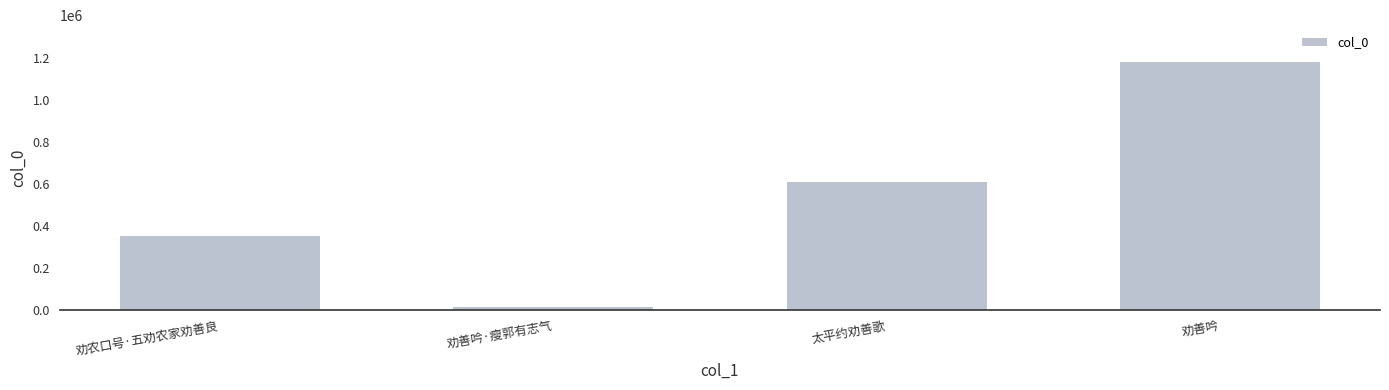

What is the greatest value displayed?

1177946